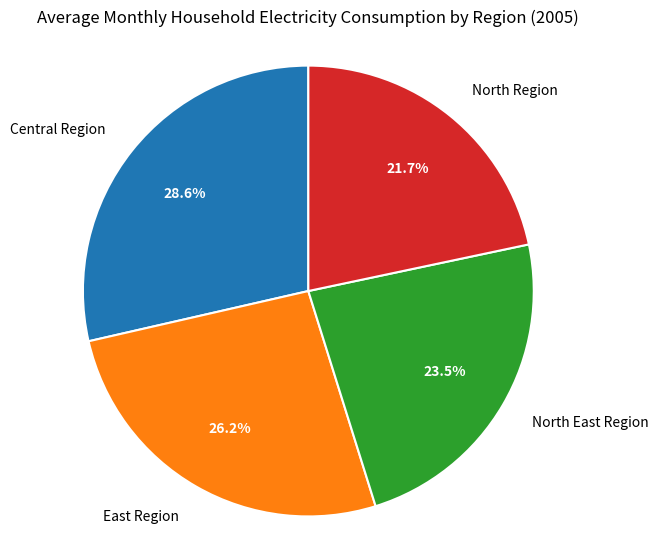

To the nearest percent, what is the average slice percentage?

25%